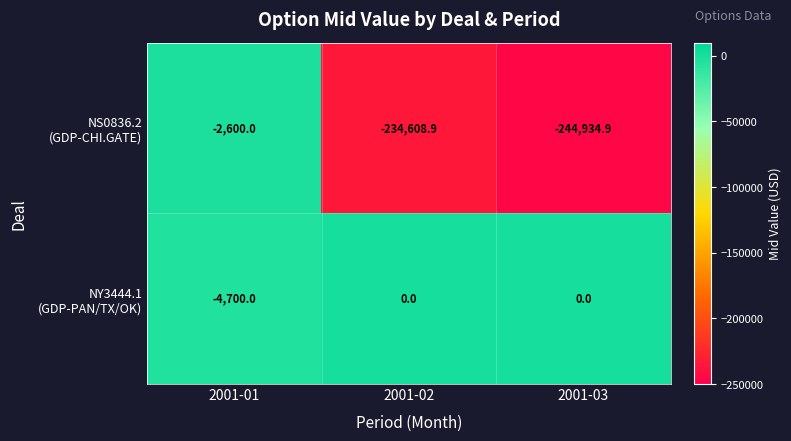

What is the total value across all series at 2001-03?

-244934.9